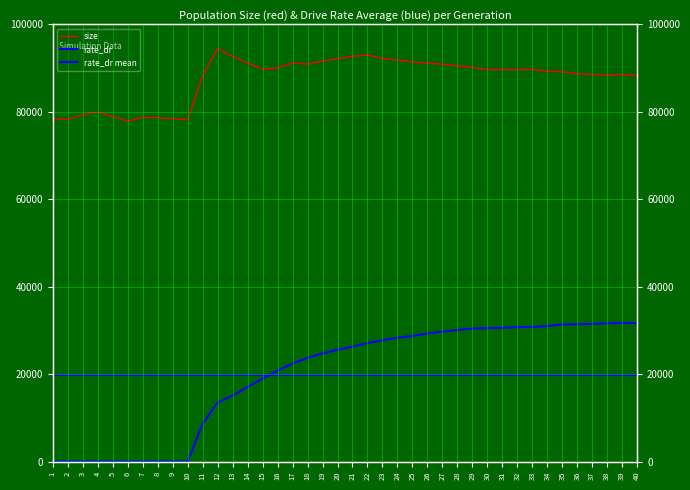

True or false: size has a value of 88360.0 at 38.

True